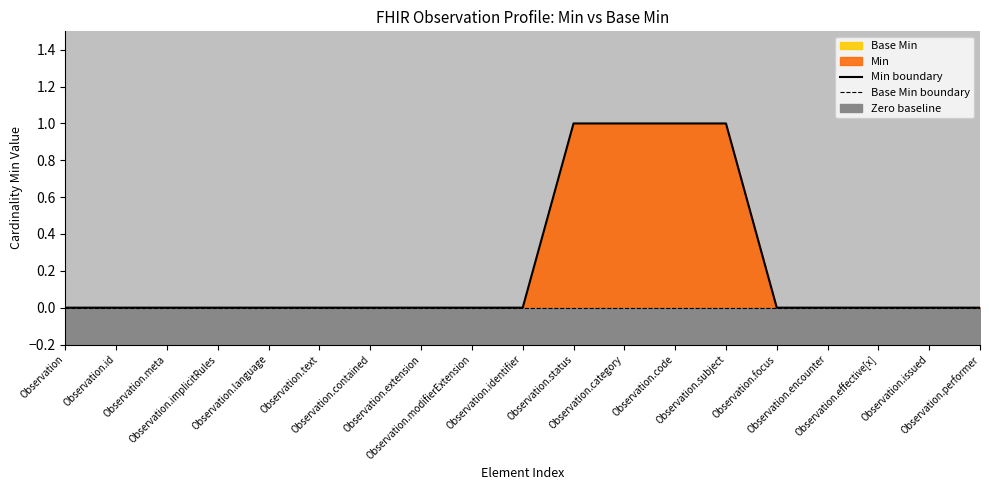

List the series in order of their overall mean, lowest first.

Base Min boundary, Min boundary